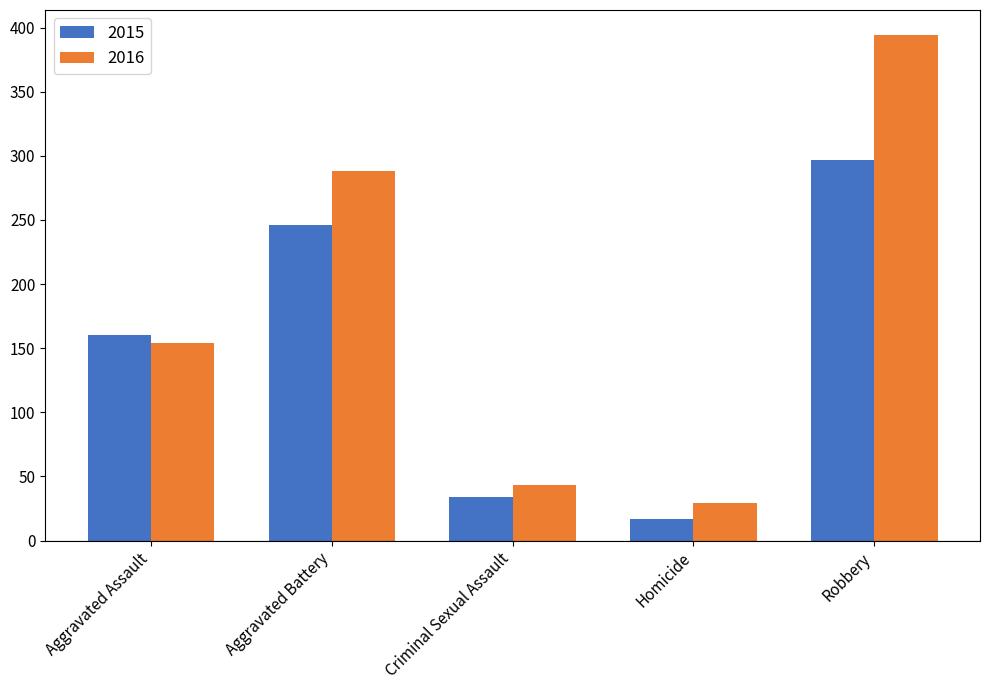

How many bars are there in total?

10